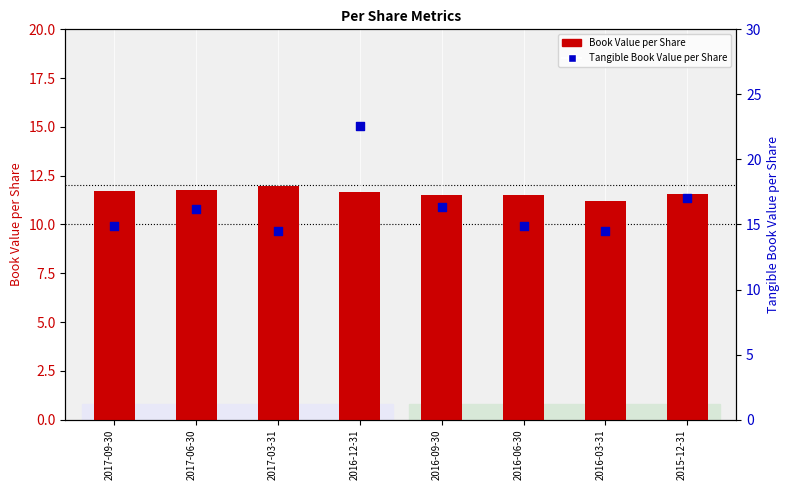

Which series has the largest total across all categories?

Tangible Book Value per Share